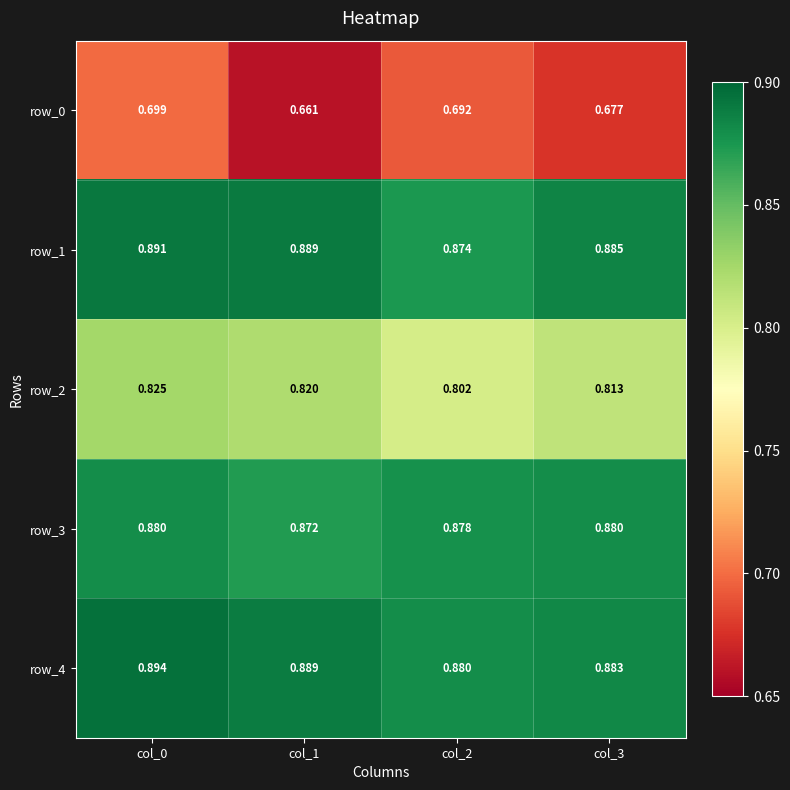

Is the value of row_4 at col_1 greater than the value of row_0 at col_0?

Yes